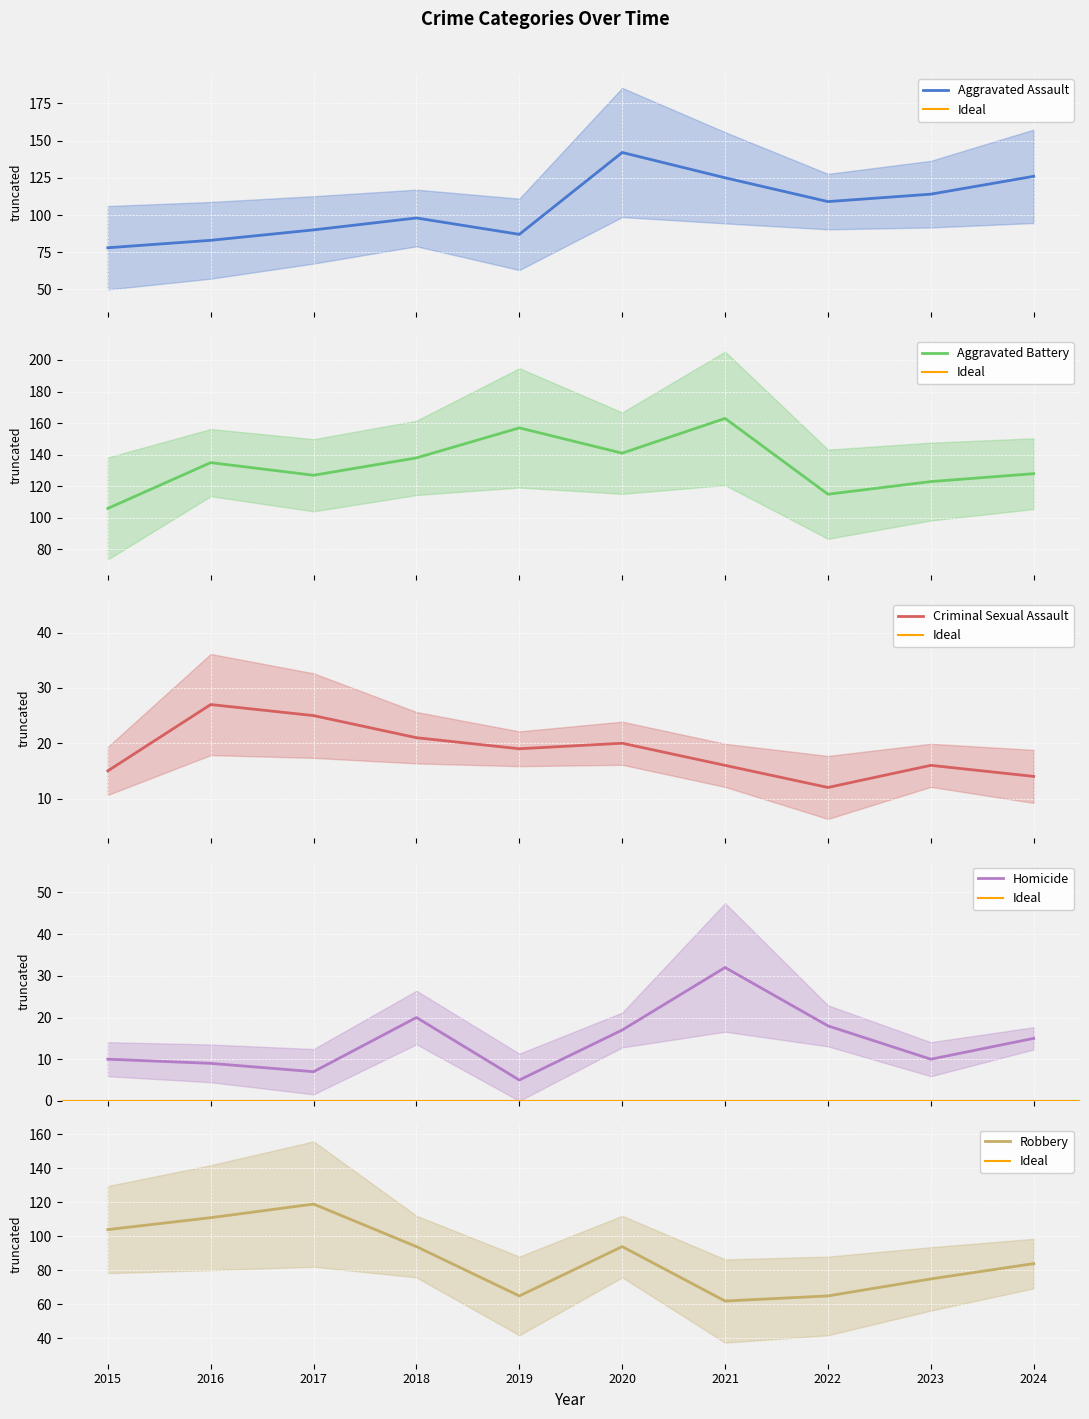

What are all the series names shown in the legend?

Aggravated Assault, Aggravated Battery, Criminal Sexual Assault, Homicide, Robbery